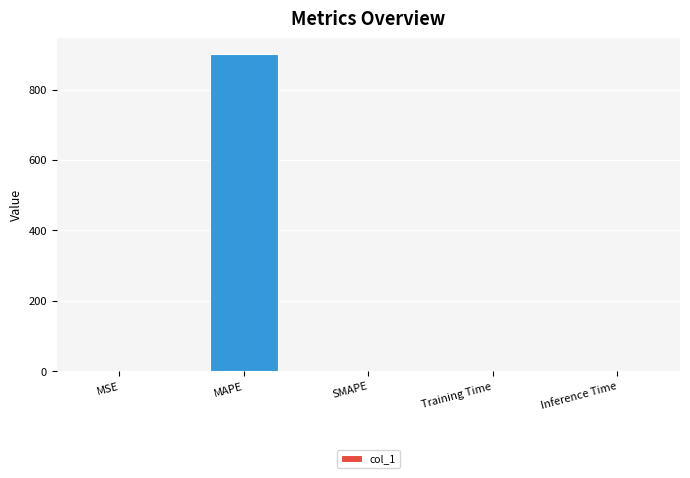

What is the sum of all values?

900.9